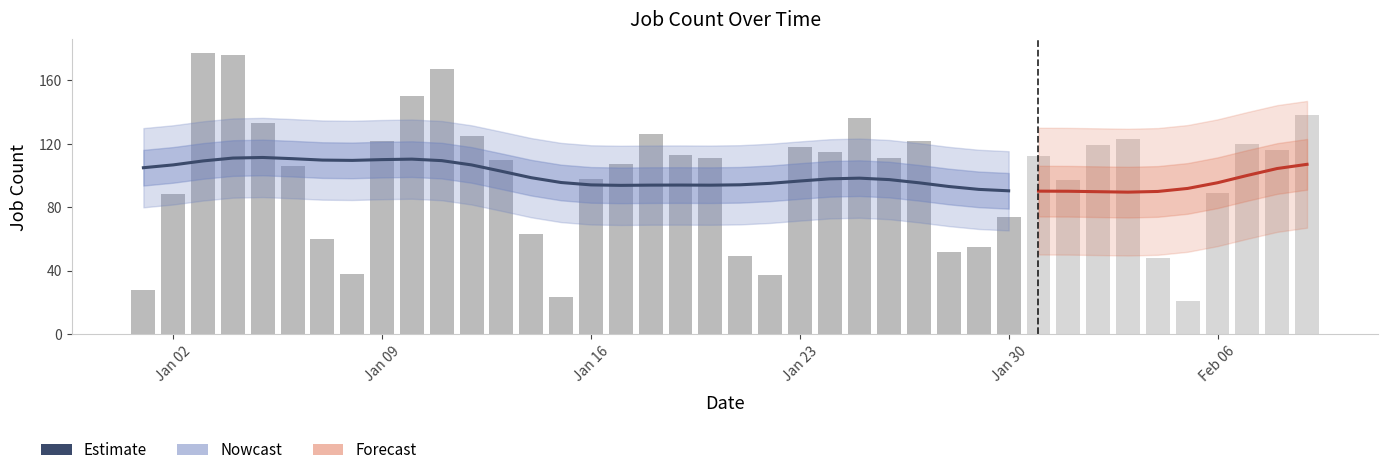

At which category does the chart reach its minimum across all series?

35